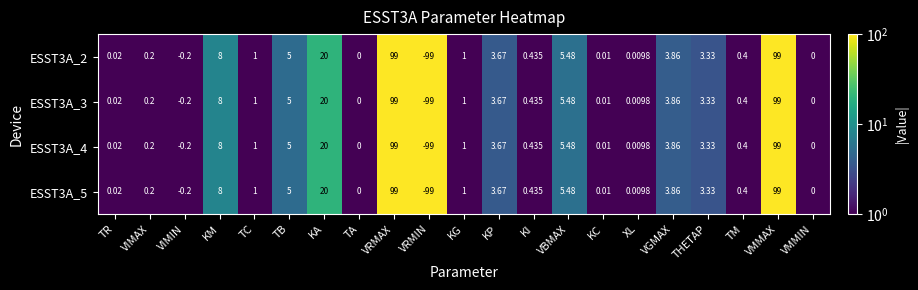

At which label does ESST3A_5 first exceed 1?

KM